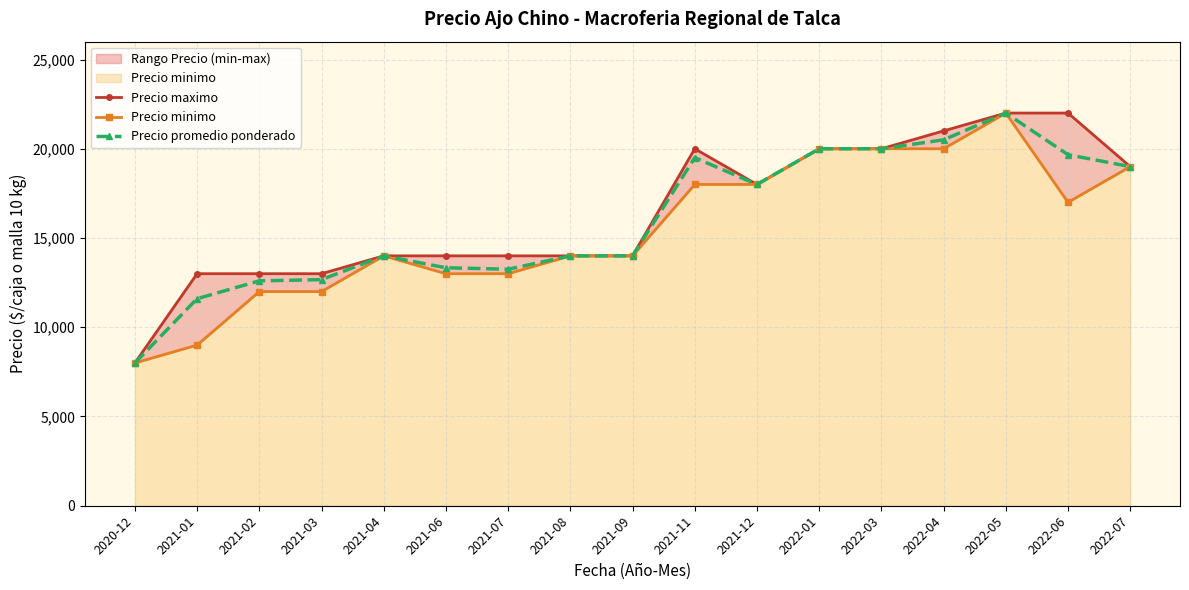

Reading left to right, list all the values displayed in this chart.

Precio maximo: 2020-12=8000	2021-01=13000	2021-02=13000	2021-03=13000	2021-04=14000	2021-06=14000	2021-07=14000	2021-08=14000	2021-09=14000	2021-11=20000	2021-12=18000	2022-01=20000	2022-03=20000	2022-04=21000	2022-05=22000	2022-06=22000	2022-07=19000
Precio minimo: 2020-12=8000	2021-01=9000	2021-02=12000	2021-03=12000	2021-04=14000	2021-06=13000	2021-07=13000	2021-08=14000	2021-09=14000	2021-11=18000	2021-12=18000	2022-01=20000	2022-03=20000	2022-04=20000	2022-05=22000	2022-06=17000	2022-07=19000
Precio promedio ponderado: 2020-12=8000	2021-01=11600	2021-02=12600	2021-03=12667	2021-04=14000	2021-06=13333	2021-07=13250	2021-08=14000	2021-09=14000	2021-11=19500	2021-12=18000	2022-01=20000	2022-03=20000	2022-04=20500	2022-05=22000	2022-06=19667	2022-07=19000